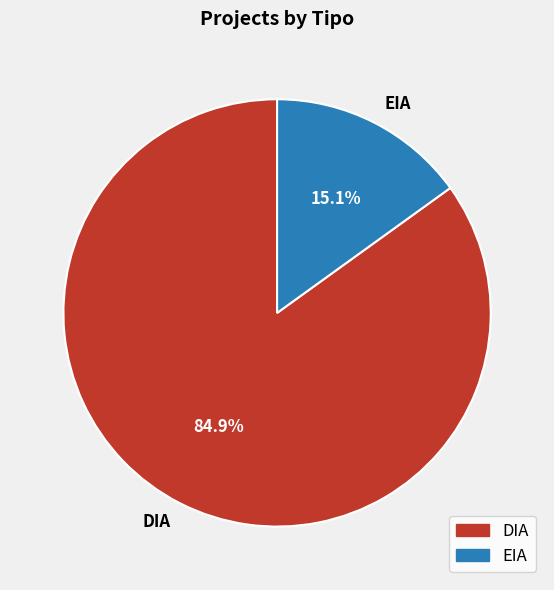

Which slice is the smallest?

EIA